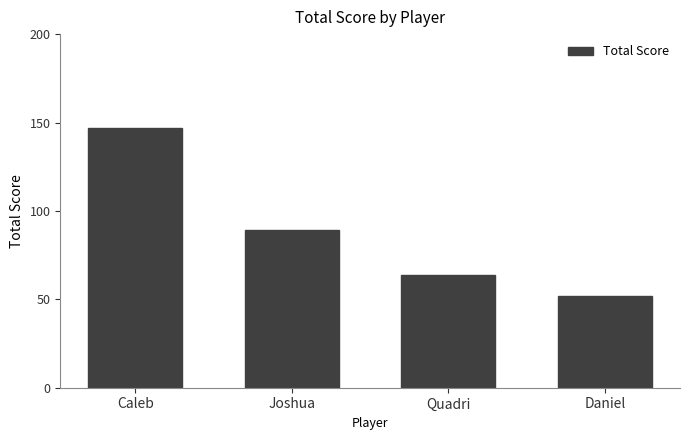

What is the label of the 4th bar from the left?

Daniel